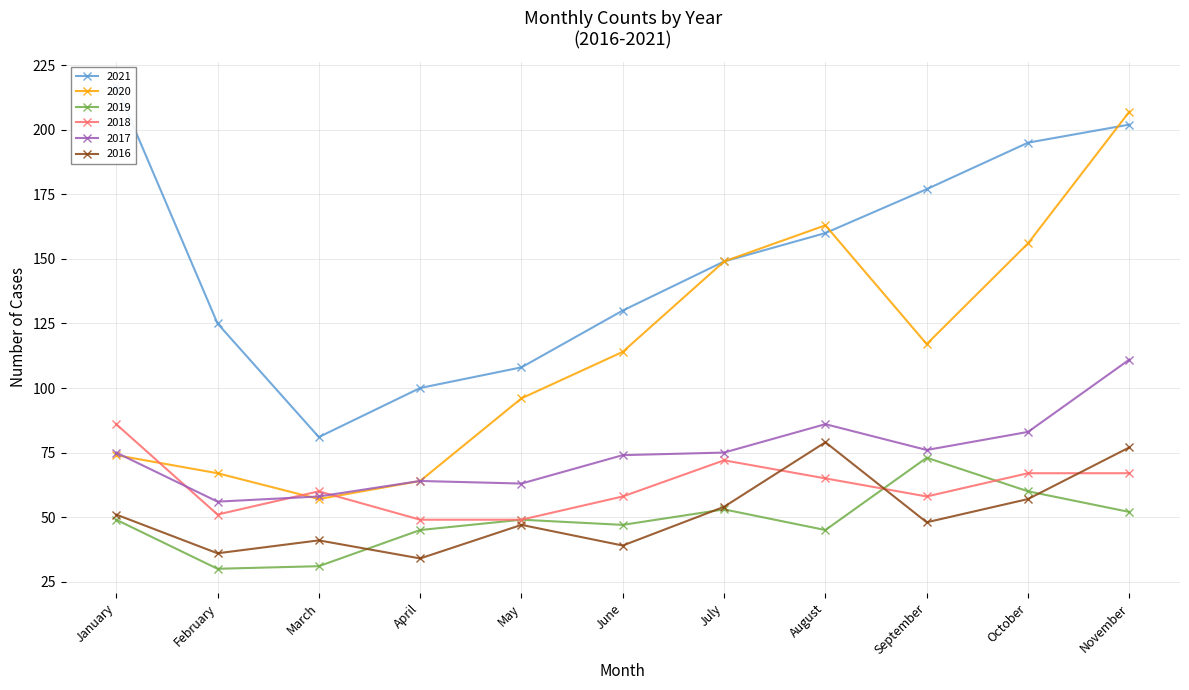

What is the smallest value displayed?

30